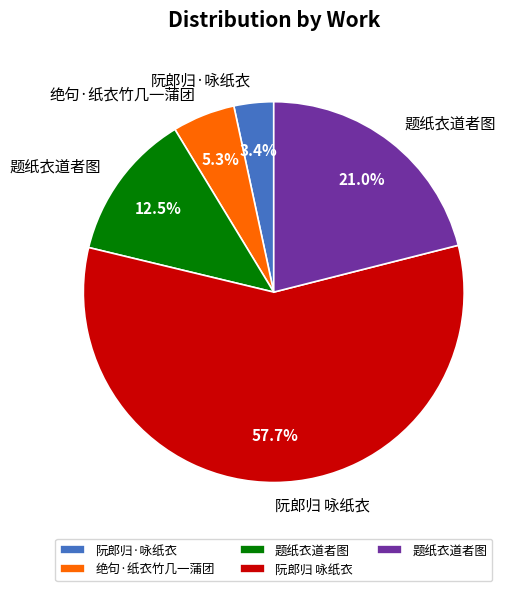

Is there any slice that represents more than half of the pie?

Yes